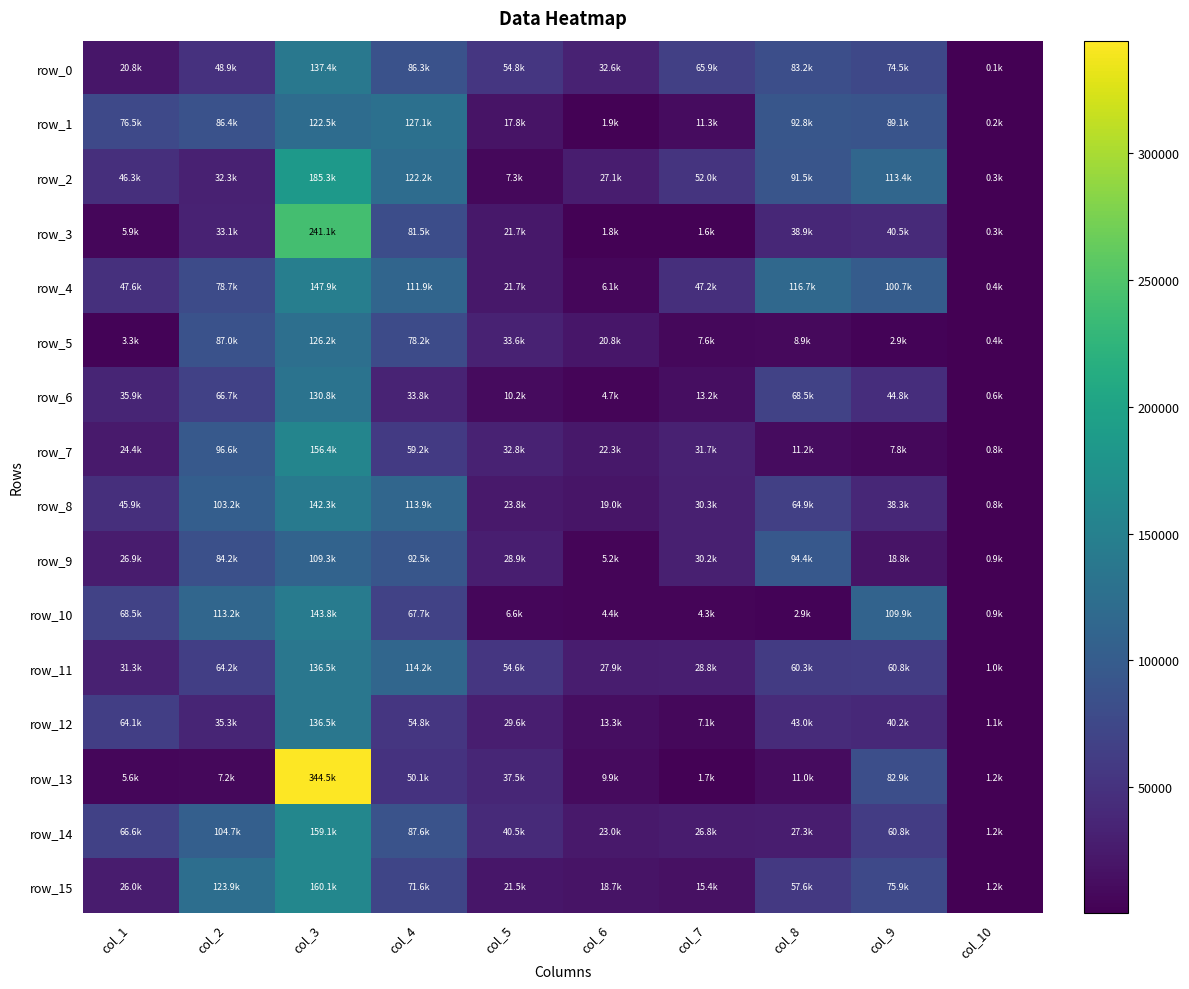

What is the difference between the row_7 values at col_9 and col_8?

3430